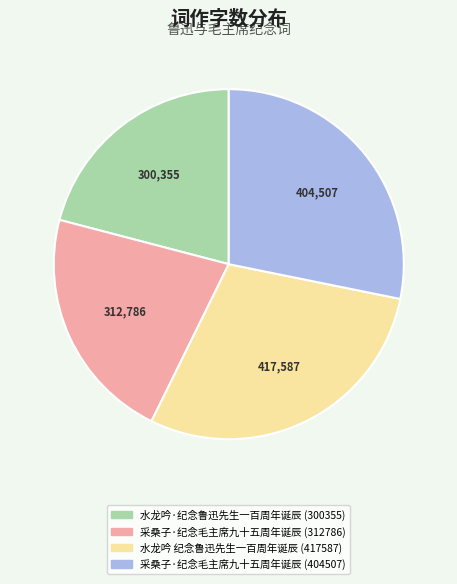

Do 采桑子·纪念毛主席九十五周年诞辰 (404507) and 水龙吟·纪念鲁迅先生一百周年诞辰 (300355) together represent more than half of the pie?

No